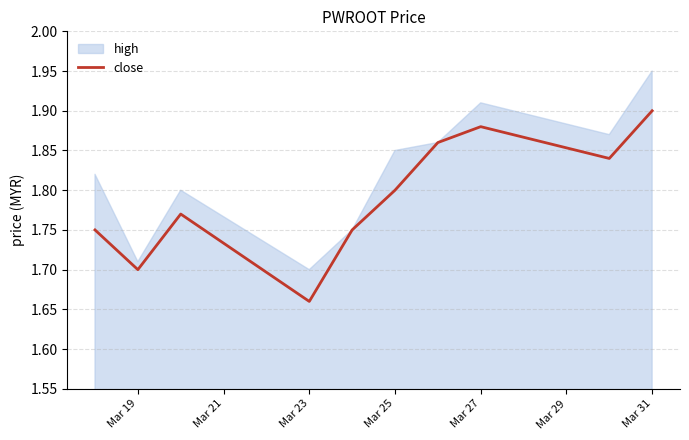

Which series has the largest range (max minus min)?

high